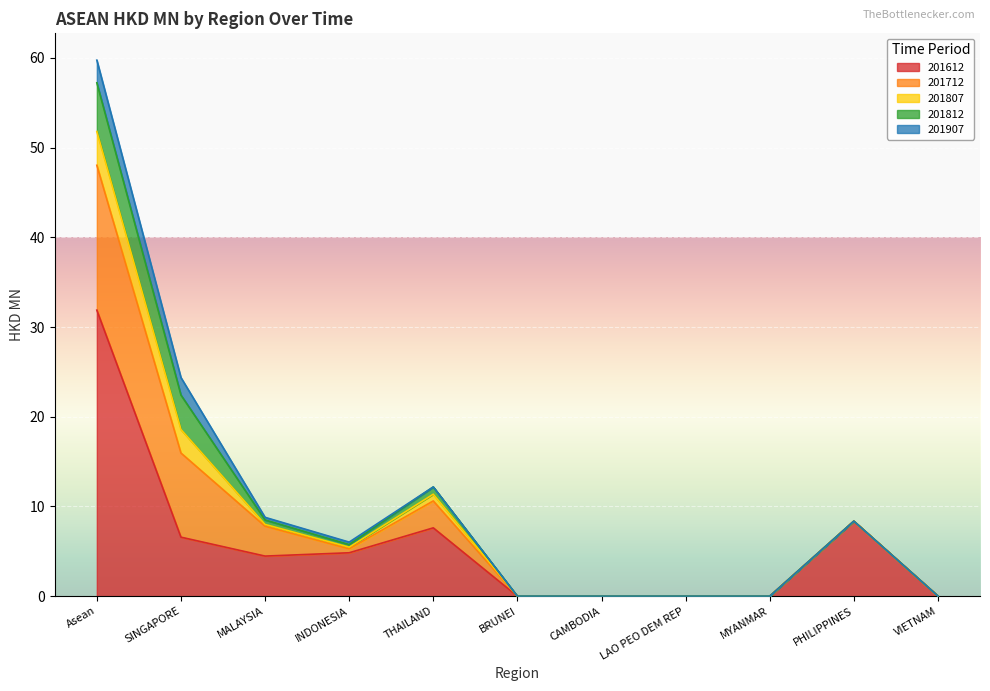

Which series changed the most between SINGAPORE and INDONESIA?

201712